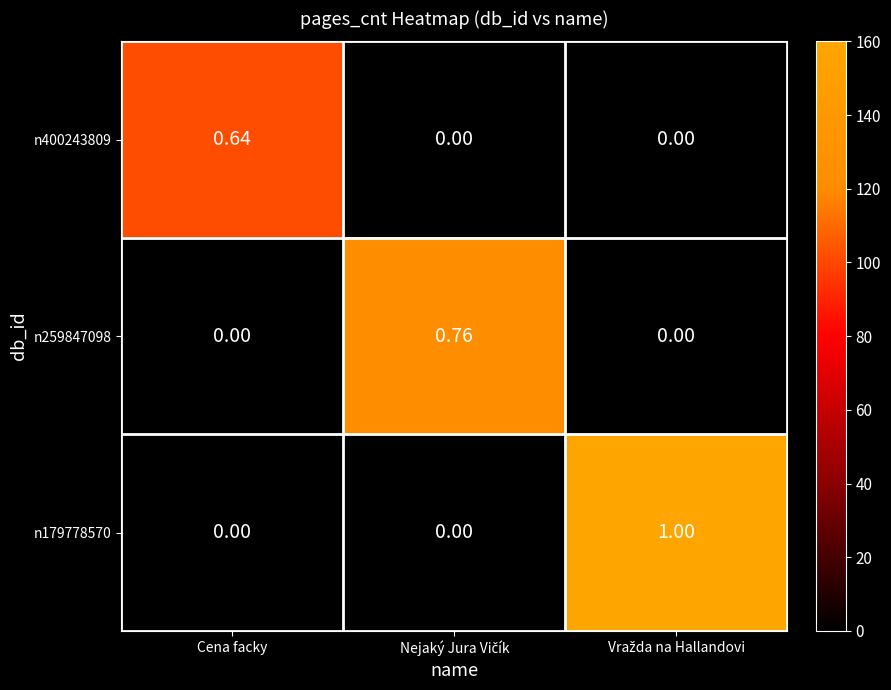

Which category has the highest value in the n400243809 series?

Cena facky